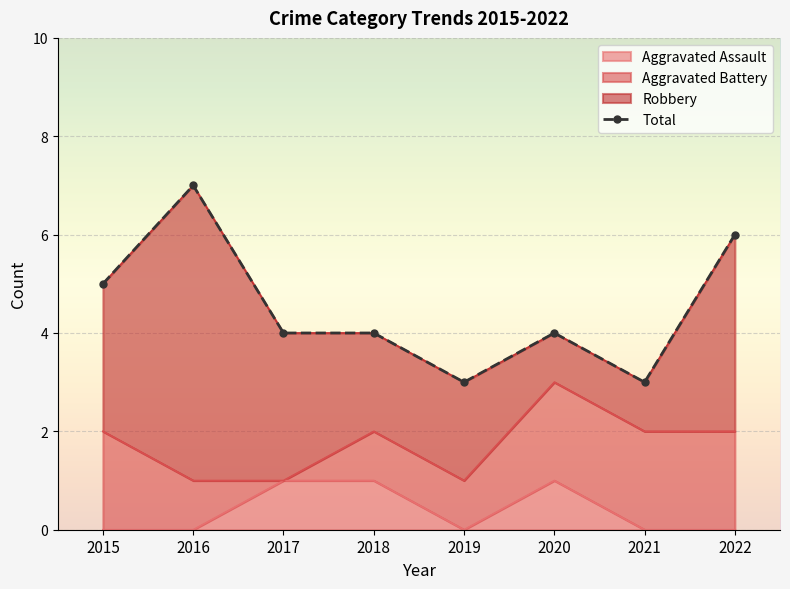

The chart shows a value of 4 at 2019. True or false?

False